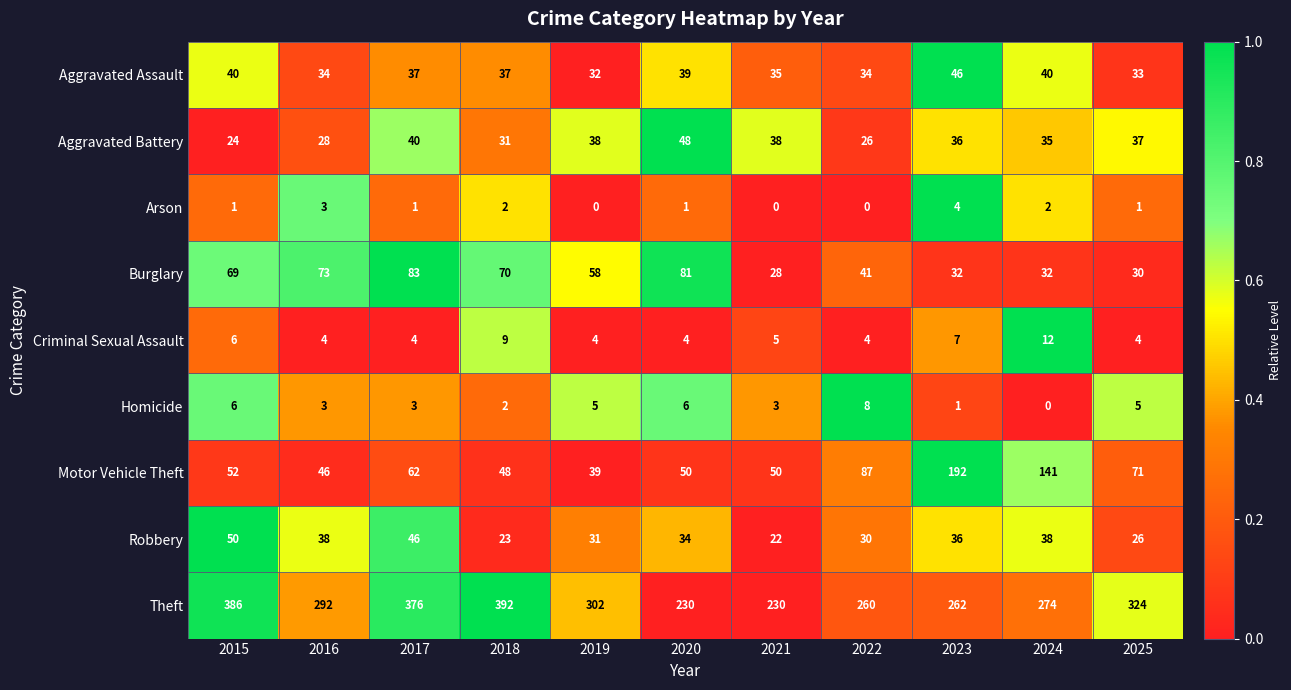

What is the greatest value displayed?

392